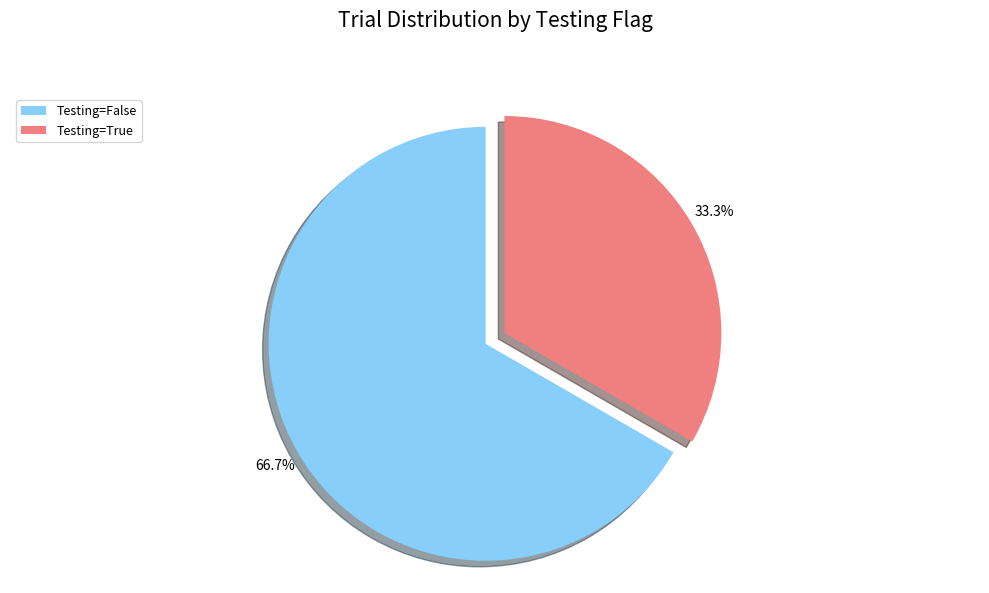

Which category accounts for the majority?

Testing=False